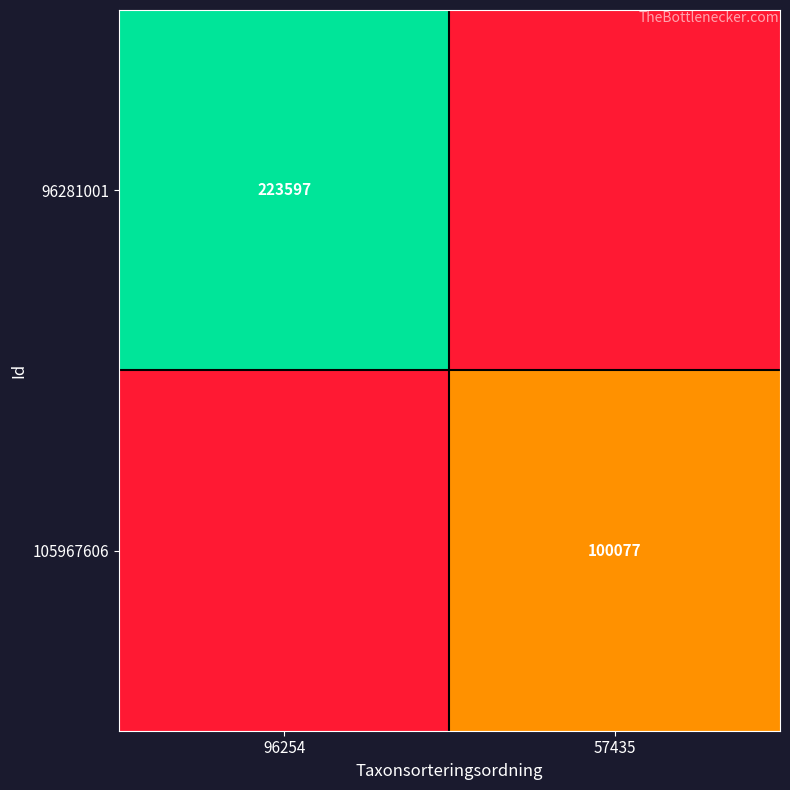

Is it true that 96281001 equals 77137 at 96254?

False